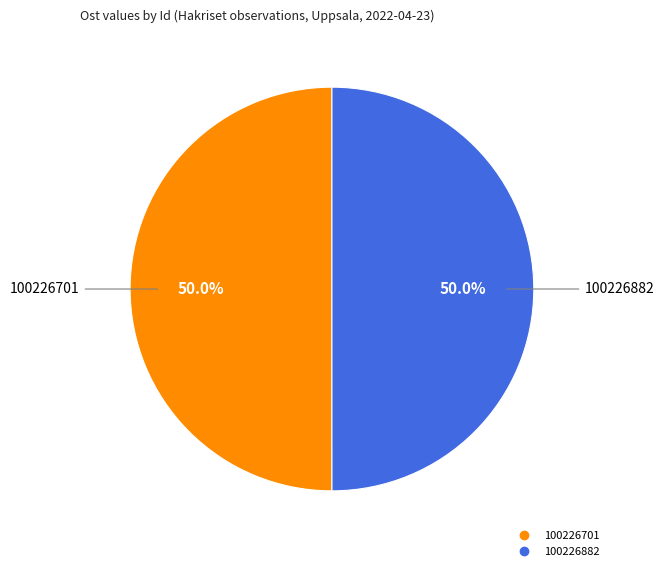

Count the number of slices in the pie.

2